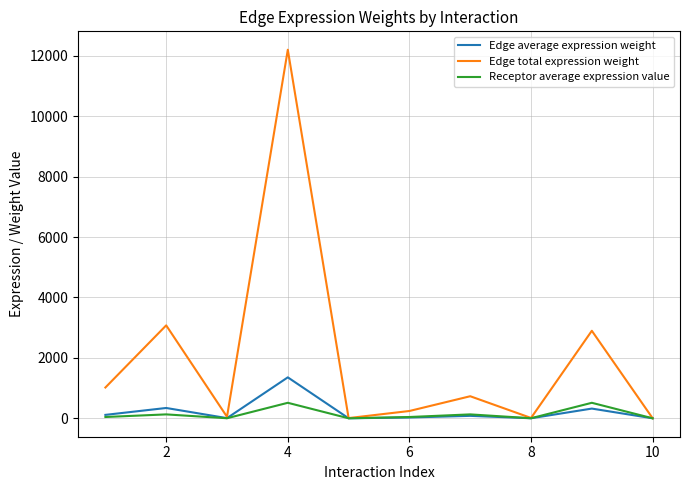

What is the maximum value for Edge total expression weight?

12202.8